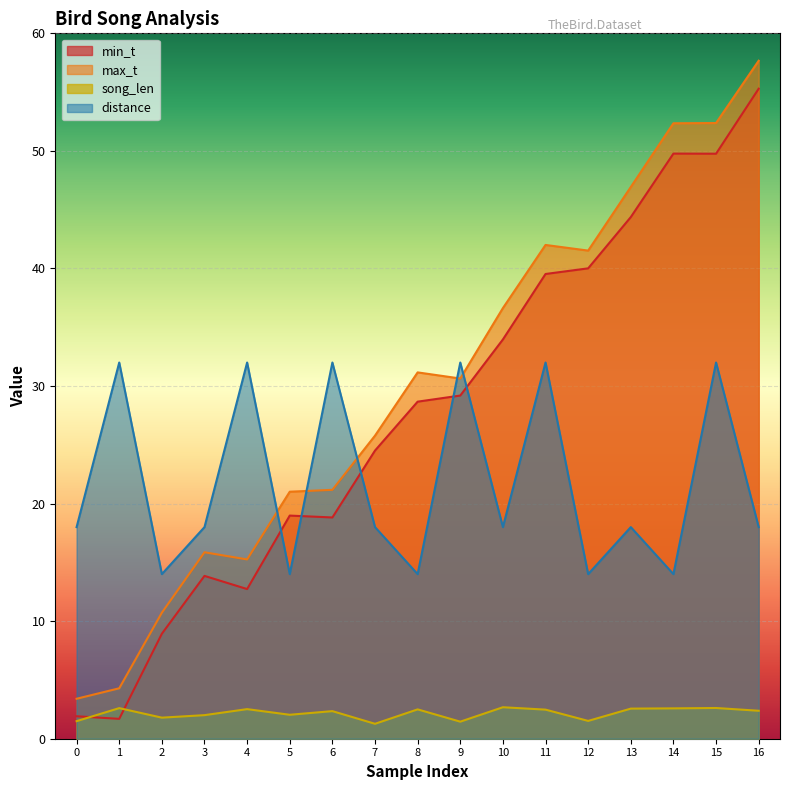

Which series changed the most between 8 and 12?

min_t